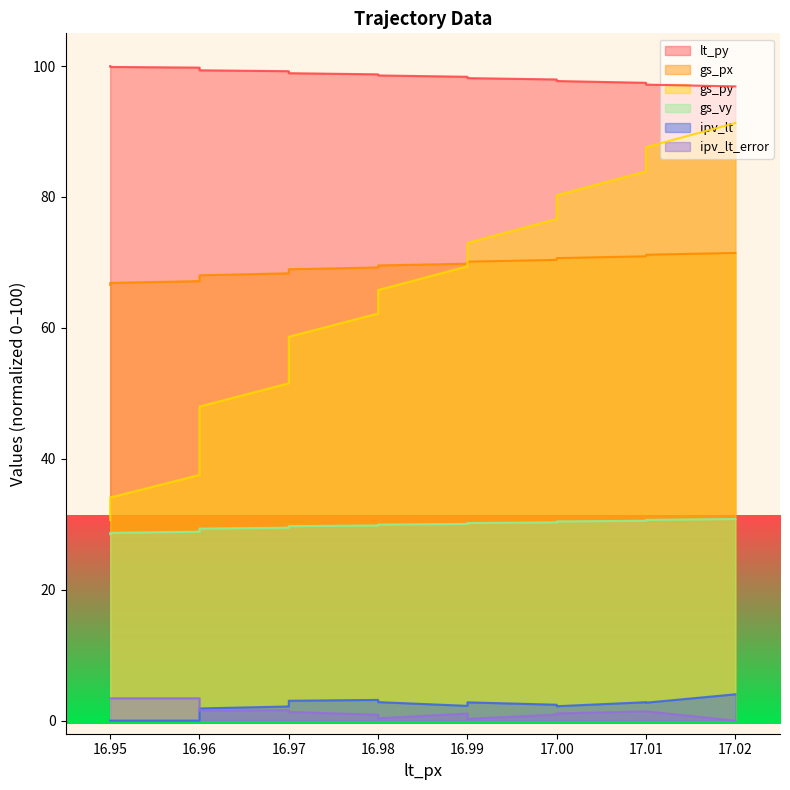

At which label does gs_px first exceed 69?

16.98